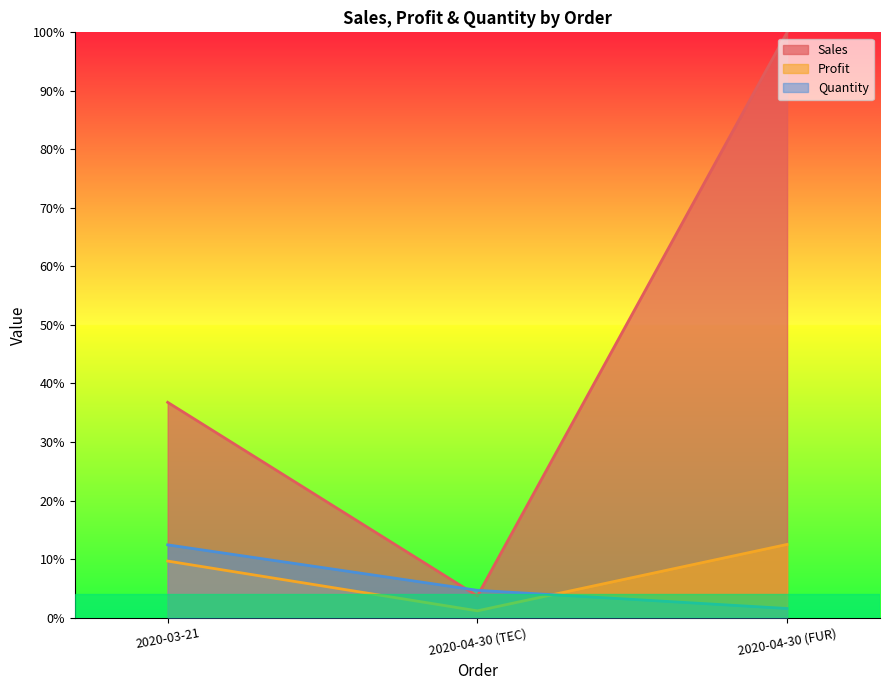

List the labels in order of Profit value, largest first.

2020-04-30 (FUR), 2020-03-21, 2020-04-30 (TEC)